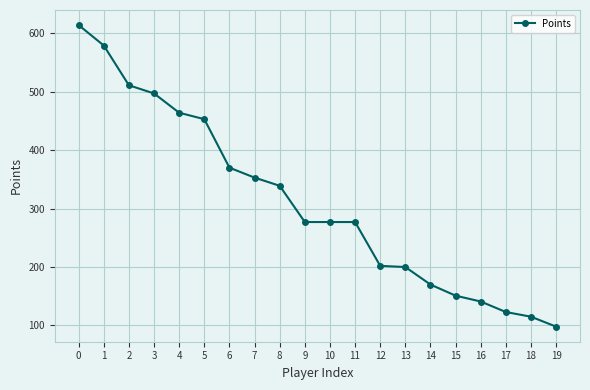

What is the value of the 4th point from the left?

497